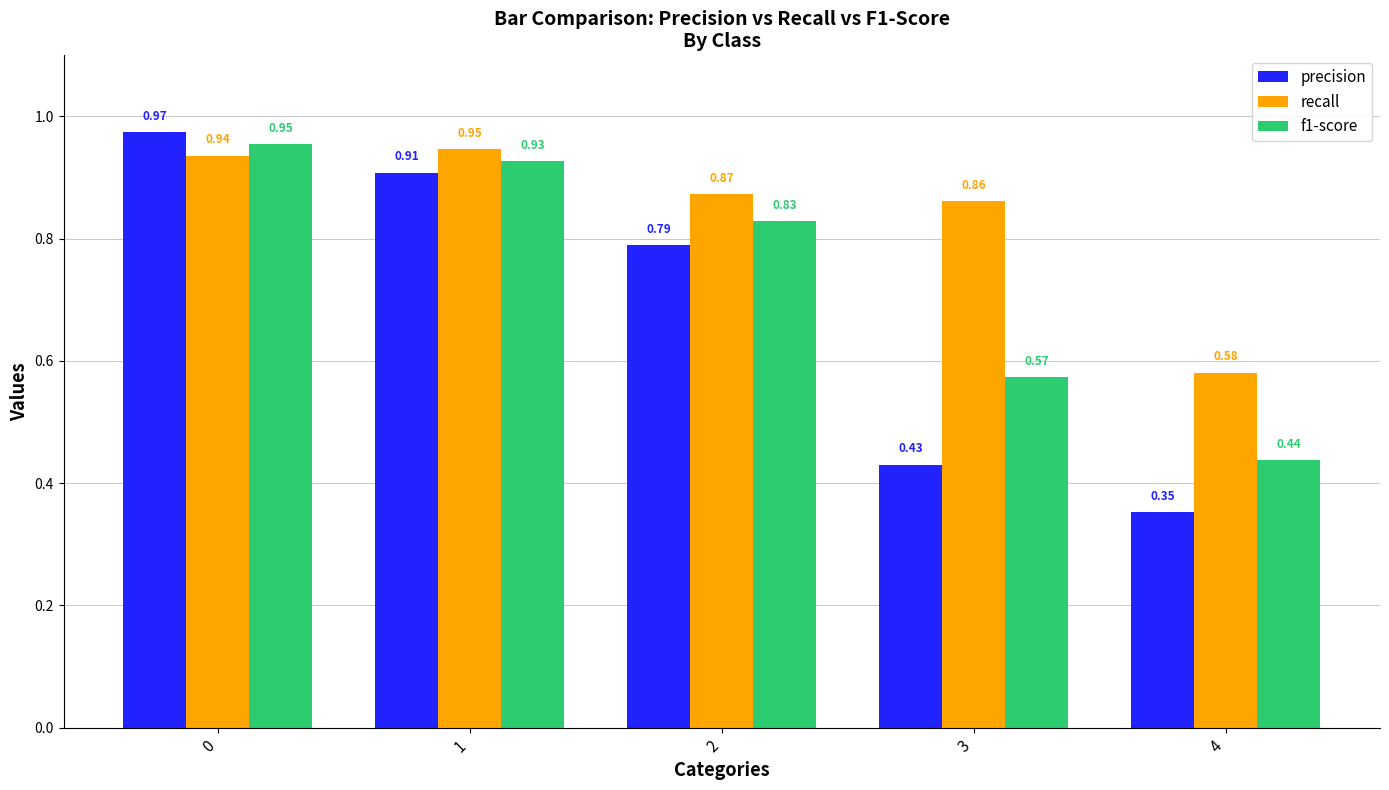

The recall series shows 1.5 at 1. True or false?

False